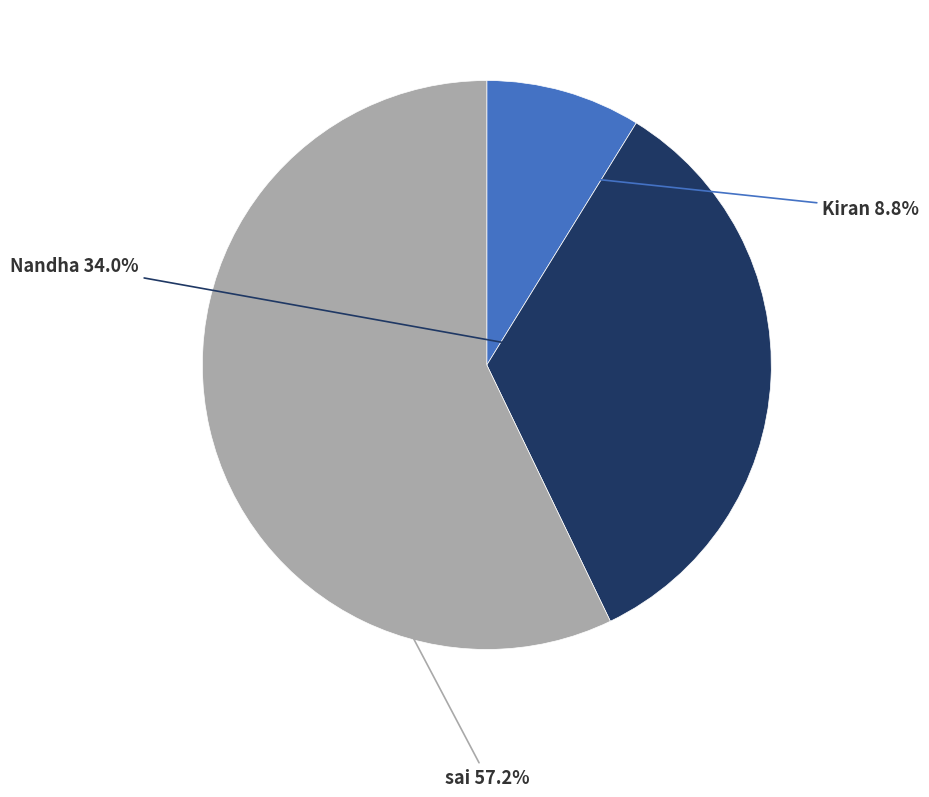

Is there a majority slice in this chart?

Yes